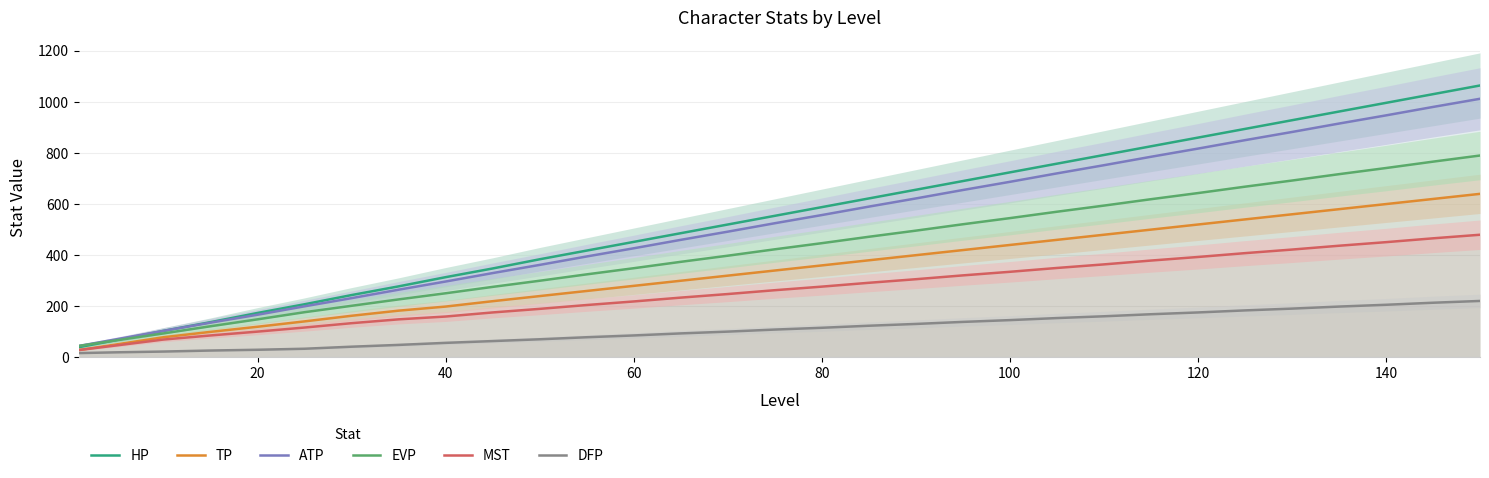

What is the difference between the second highest and minimum values in the MST series?

437